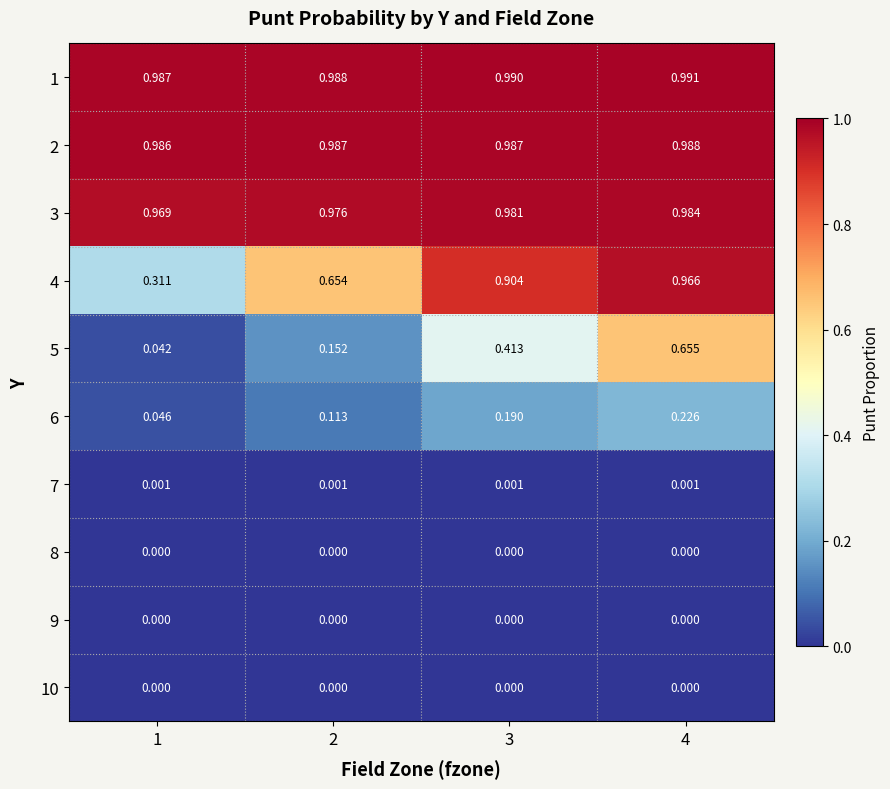

Which series has the largest range (max minus min)?

4